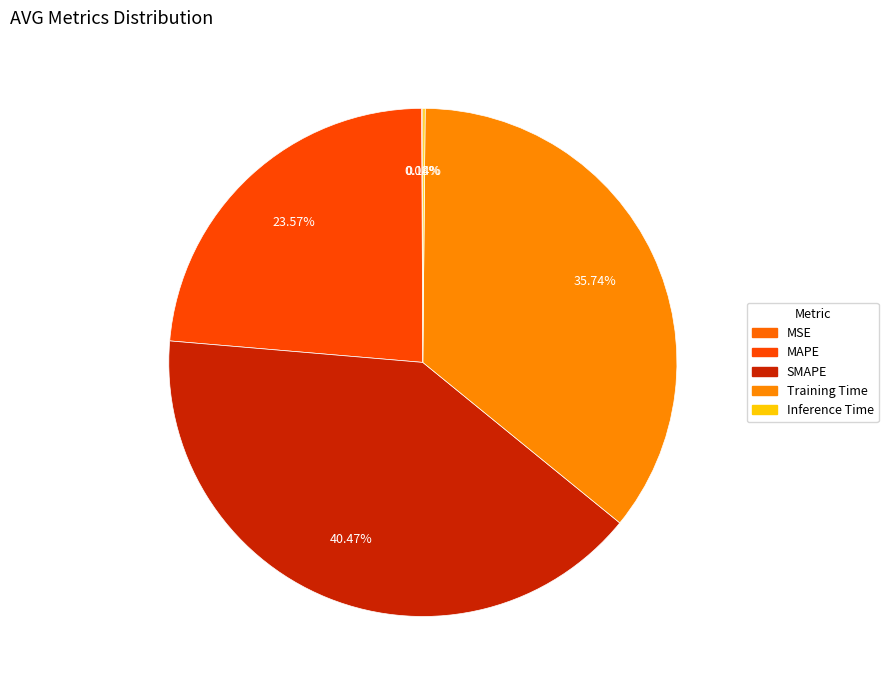

To the nearest percent, what is the average slice percentage?

20%